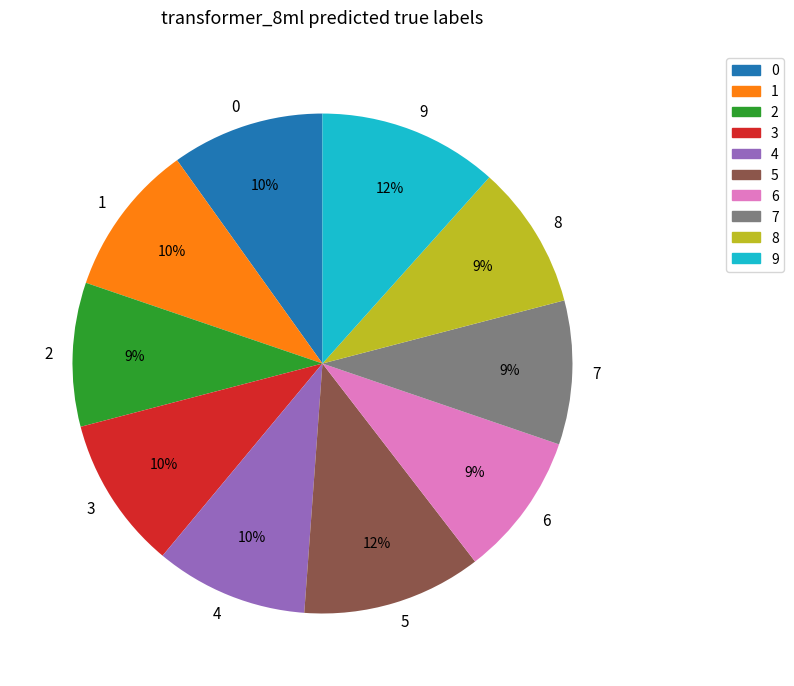

Is there a majority slice in this chart?

No